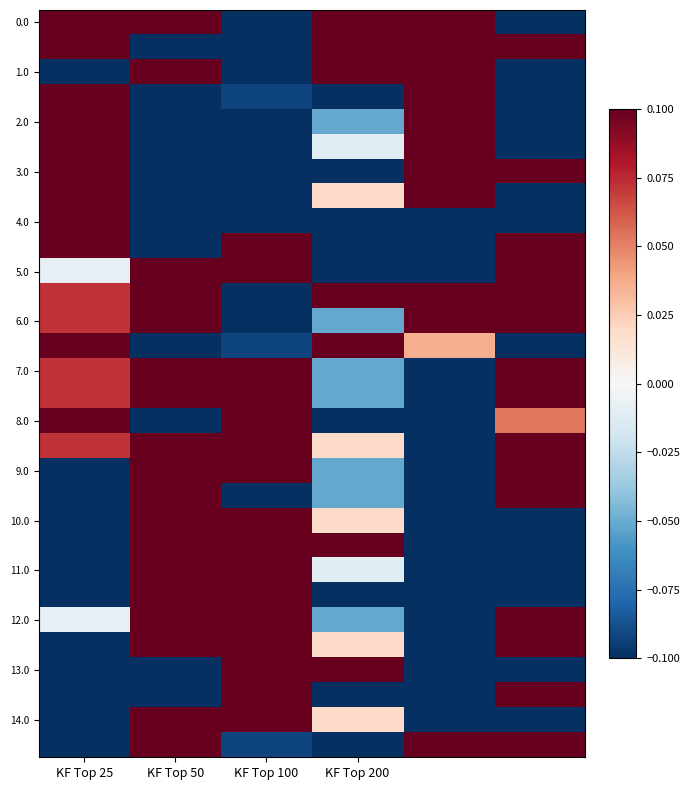

Count the number of data series in this chart.

30